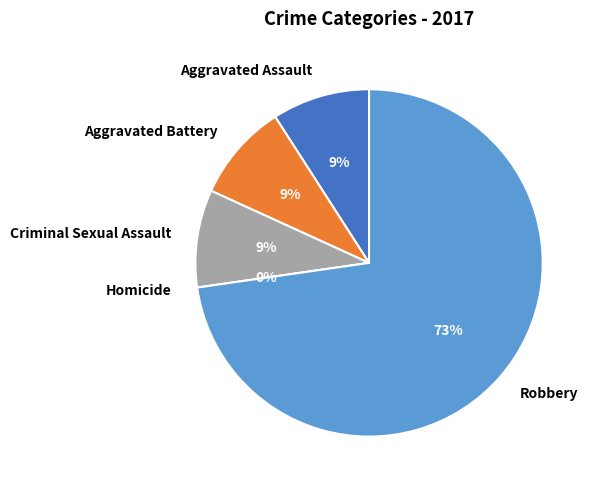

To the nearest percent, what is the difference between the Robbery and Homicide slice percentages?

73%